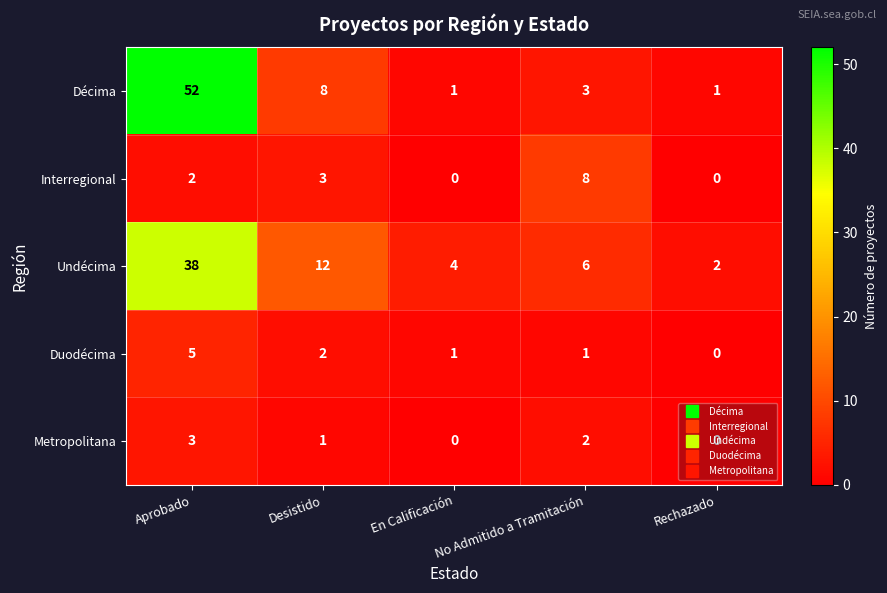

List the series in order of their peak value, highest first.

Décima, Undécima, Interregional, Duodécima, Metropolitana